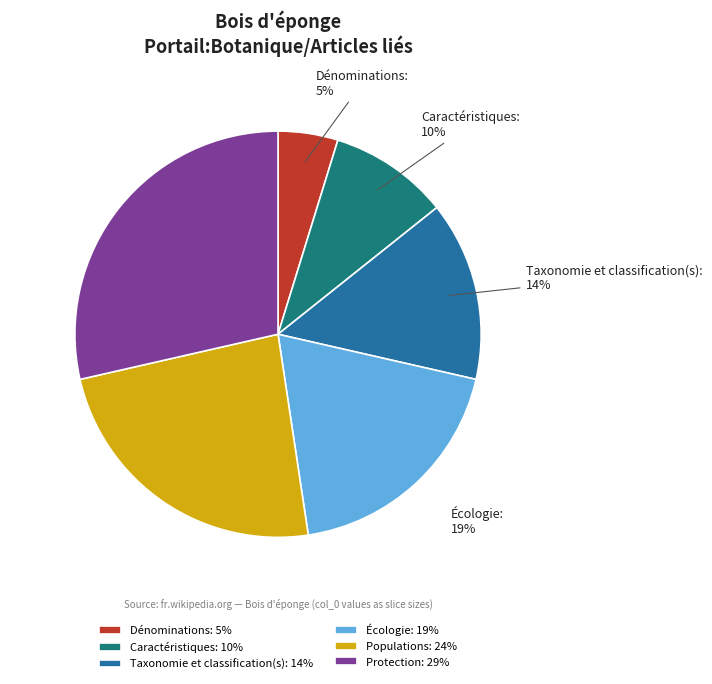

To the nearest percent, what is the difference between the largest and smallest slice percentages?

24%